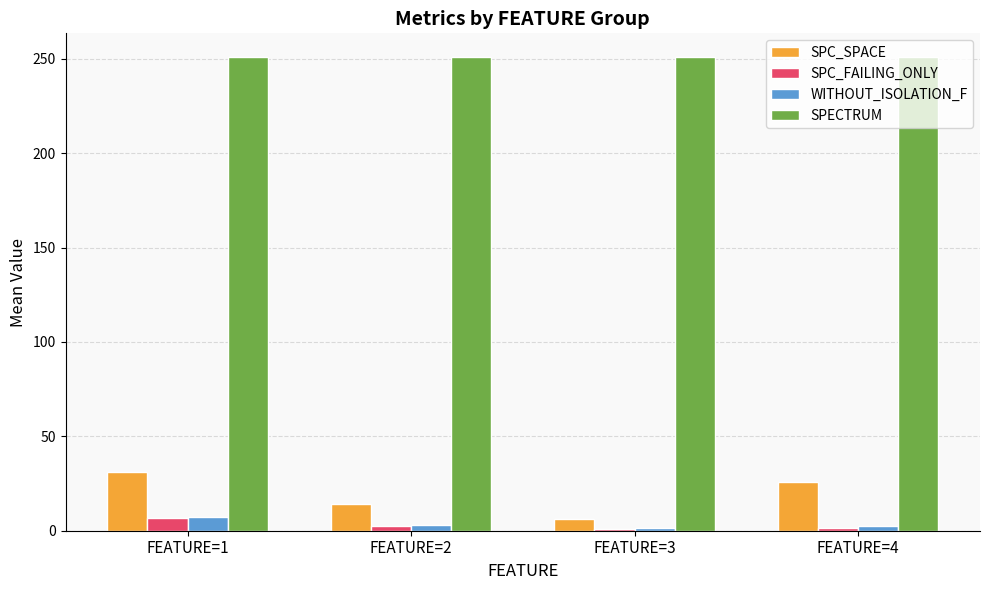

What is the value of the SPC_FAILING_ONLY bar at the 1st from the left?

6.5